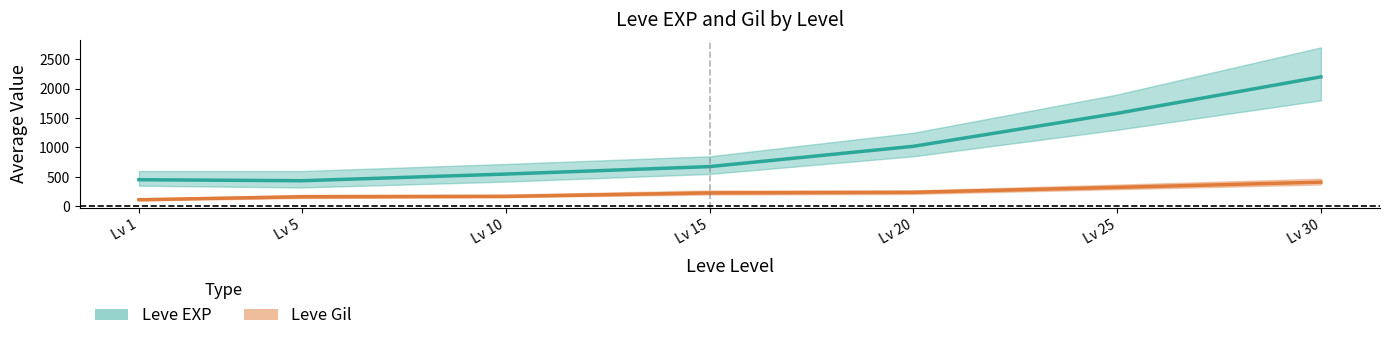

Which series has the largest total across all categories?

Leve EXP (mean)